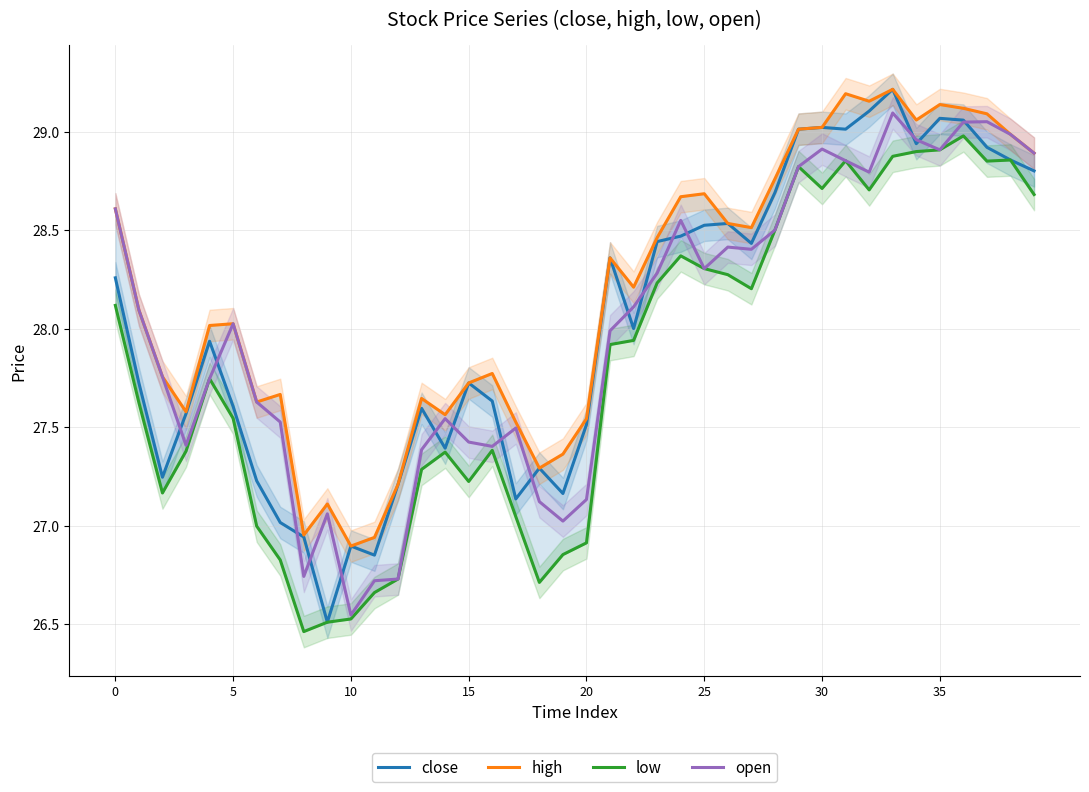

Between 13 and 14, which is larger?

13